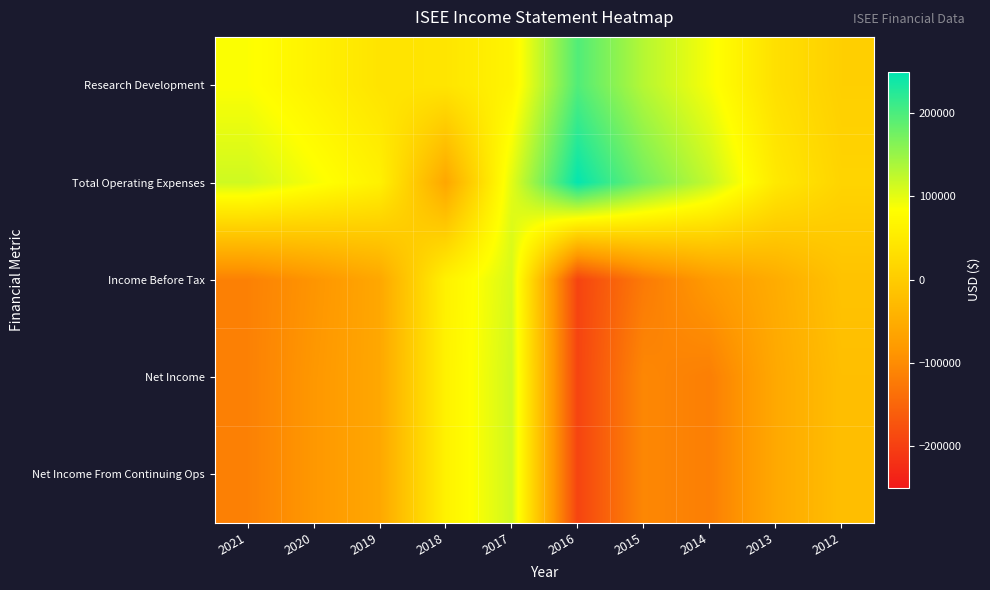

Reading left to right, list all the values displayed in this chart.

Research Development: 2021=85100	2020=62800	2019=39600	2018=41700	2017=66300	2016=196300	2015=131000	2014=88400	2013=33200	2012=6800
Total Operating Expenses: 2021=114800	2020=88700	2019=61300	2018=-59700	2017=102000	2016=246500	2015=175000	2014=121800	2013=48500	2012=13700
Income Before Tax: 2021=-114500	2020=-88200	2019=-59000	2018=62000	2017=109500	2016=-193800	2015=-122500	2014=-80300	2013=-51100	2012=-14600
Net Income: 2021=-114500	2020=-84500	2019=-58900	2018=63100	2017=114200	2016=-193400	2015=-105700	2014=-116800	2013=-57000	2012=-21600
Net Income From Continuing Ops: 2021=-114500	2020=-84500	2019=-58900	2018=63100	2017=114200	2016=-193400	2015=-105700	2014=-116800	2013=-57000	2012=-21600